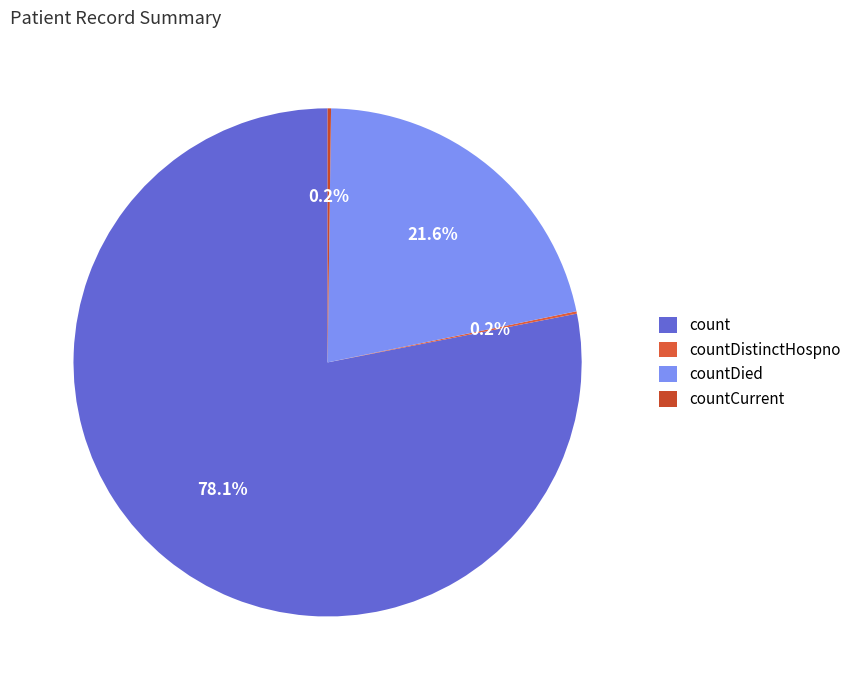

True or false: countDistinctHospno accounts for 0% of the total.

True